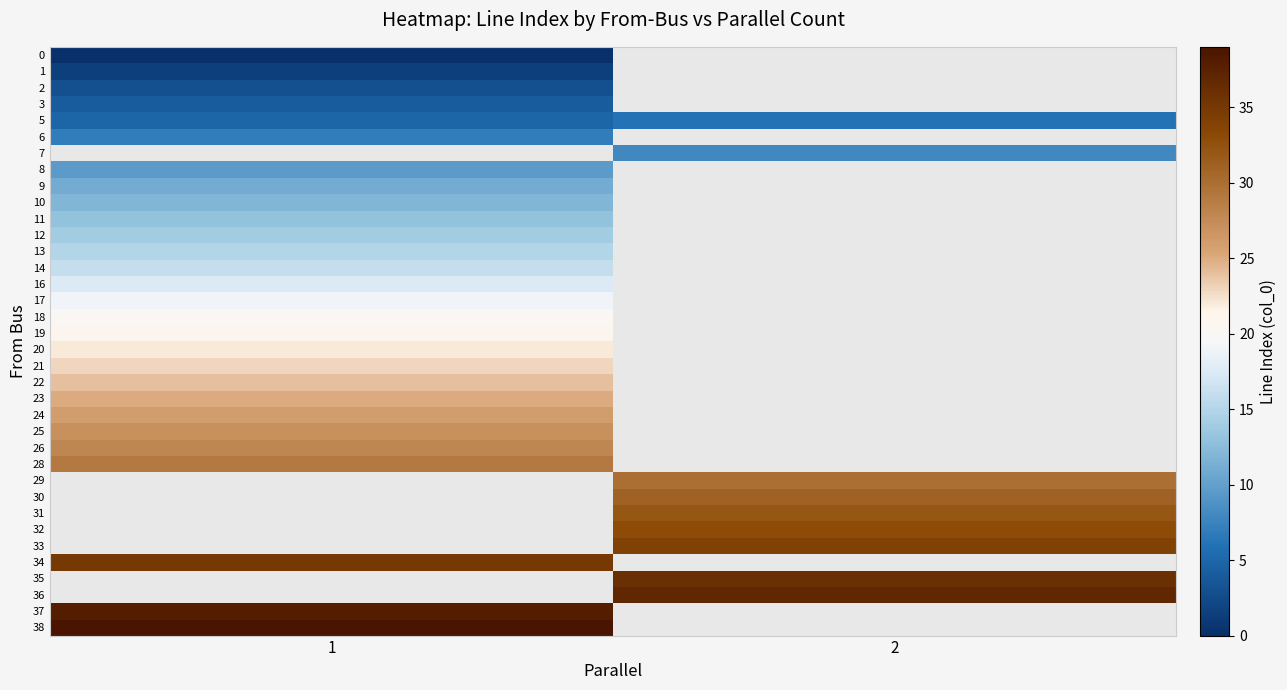

What is the maximum value for 38?

39.0